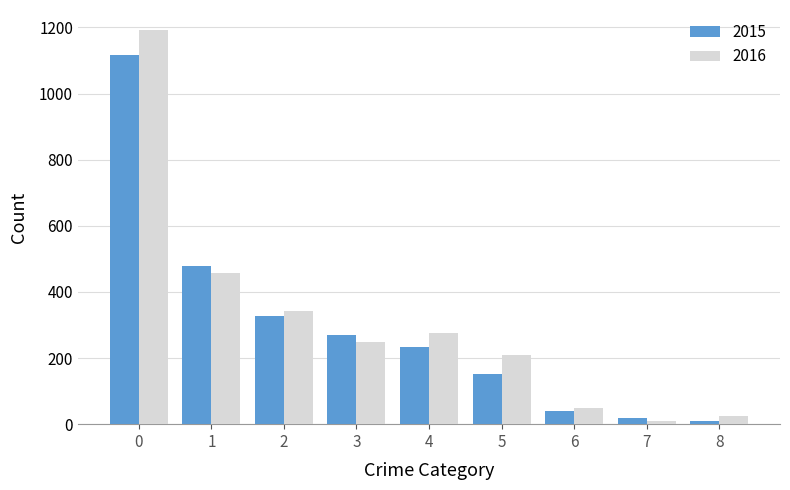

Which series has the widest spread of values?

2016